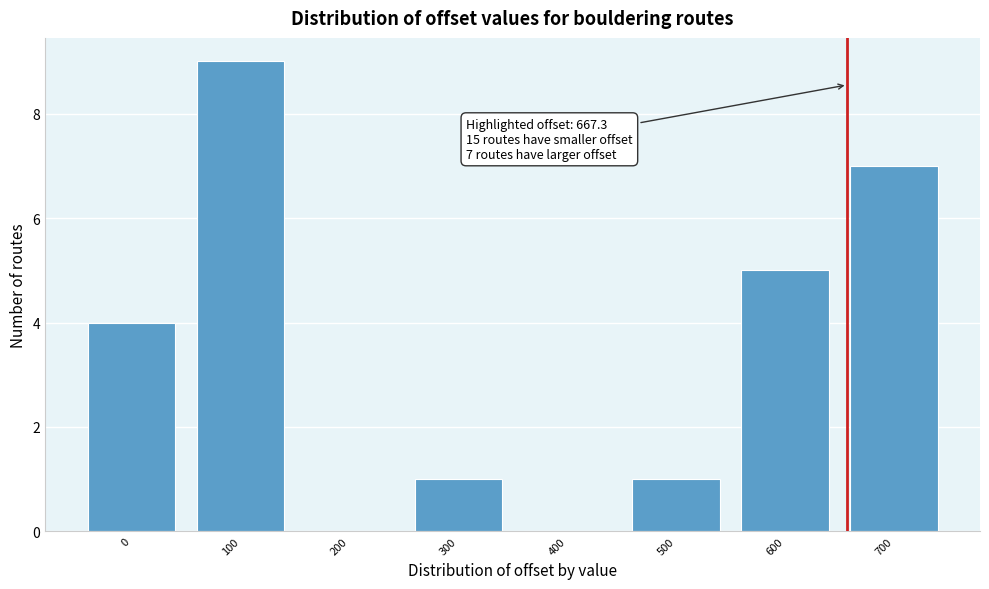

Reading left to right, what are all the values shown in this chart?

0=4	100=9	200=0	300=1	400=0	500=1	600=5	700=7